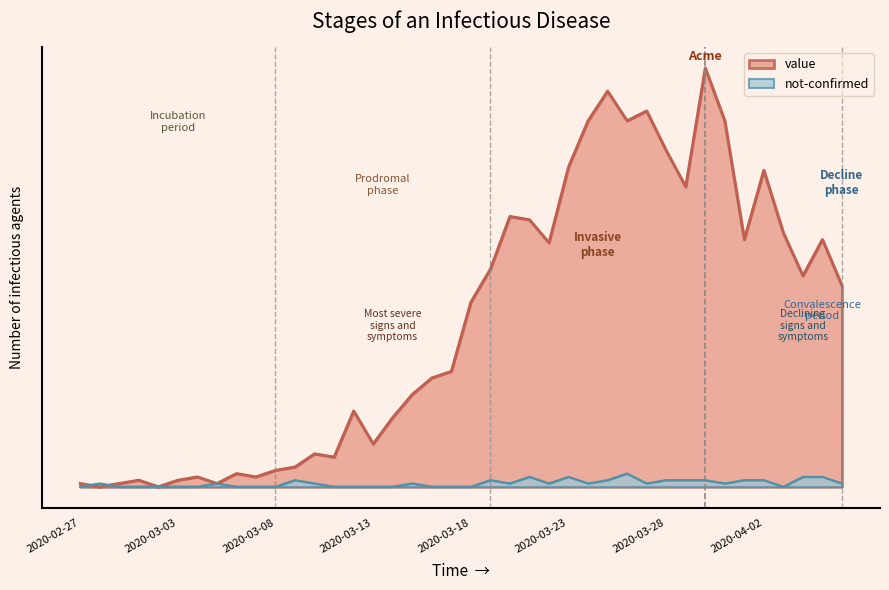

Is it true that value equals 58 at 2020-03-25?

False